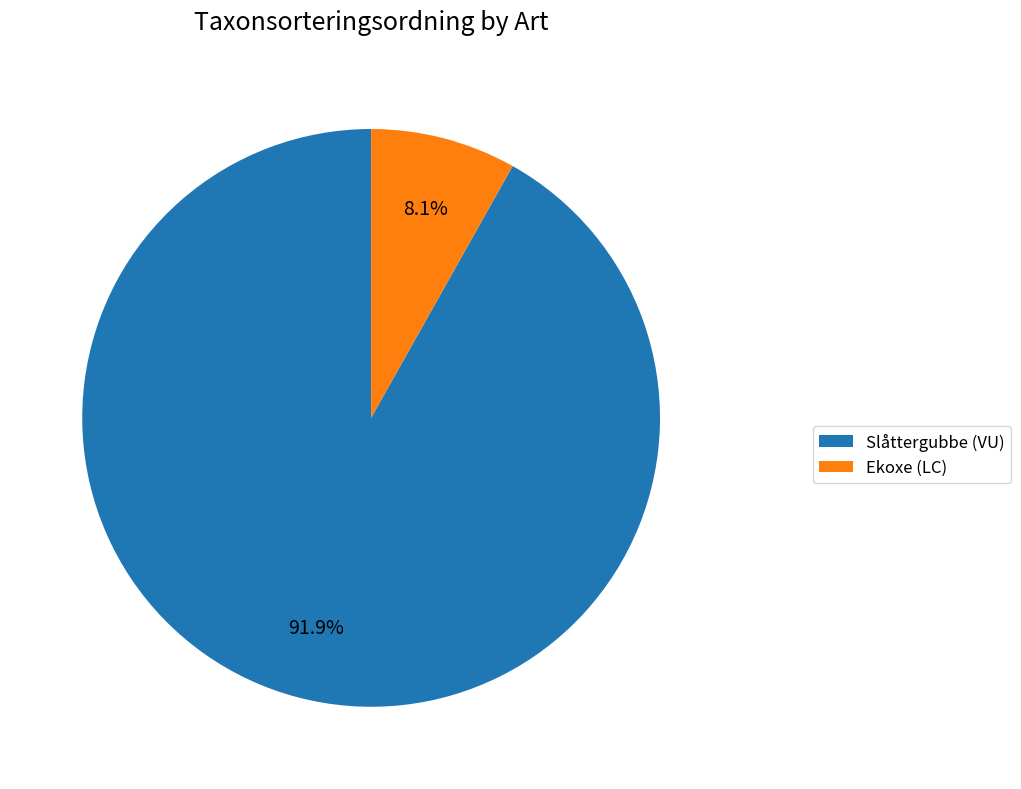

What is the largest slice in the pie chart?

Slåttergubbe (VU)